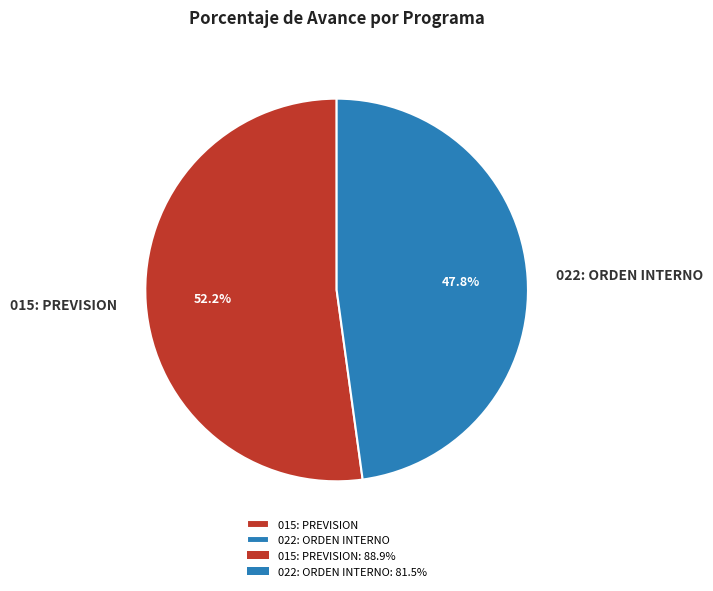

Rank the categories by value from highest to lowest.

015: PREVISION, 022: ORDEN INTERNO